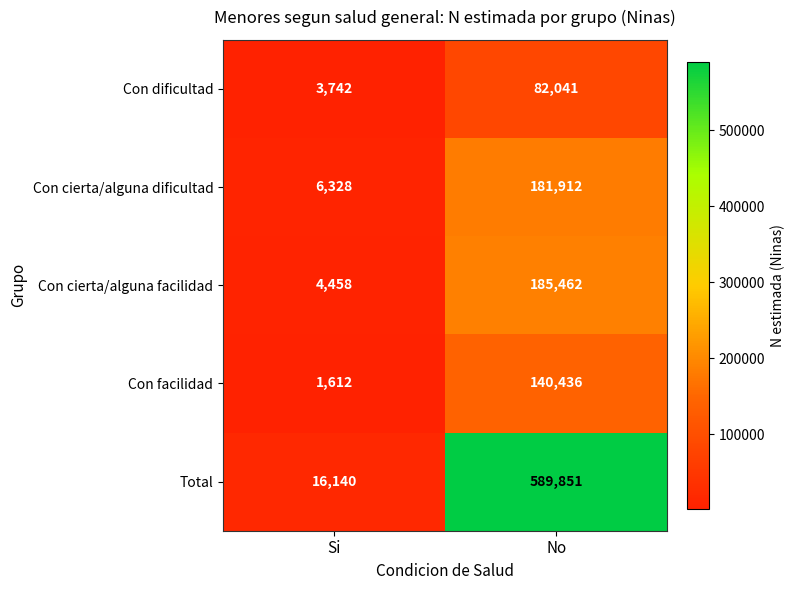

What is the approximate value of Total at No?

589851